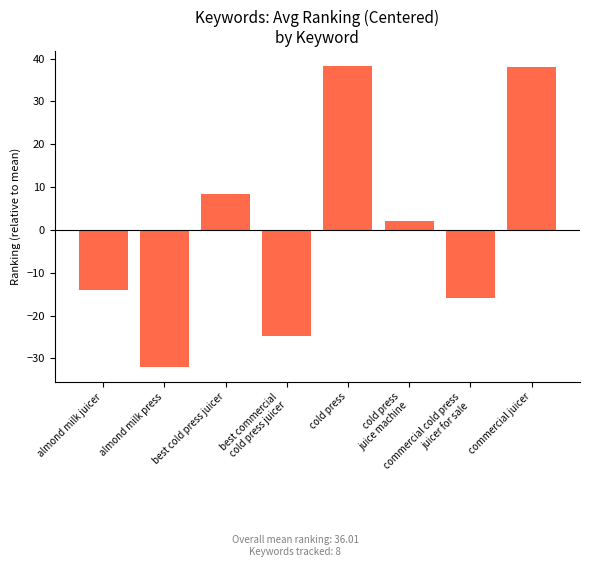

The value at best cold press juicer is 8.4. True or false?

True